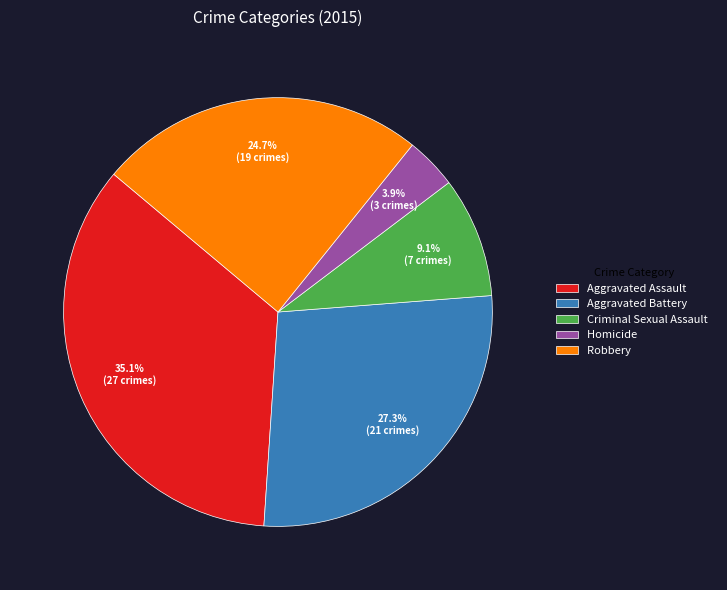

Which slice is the smallest?

Homicide